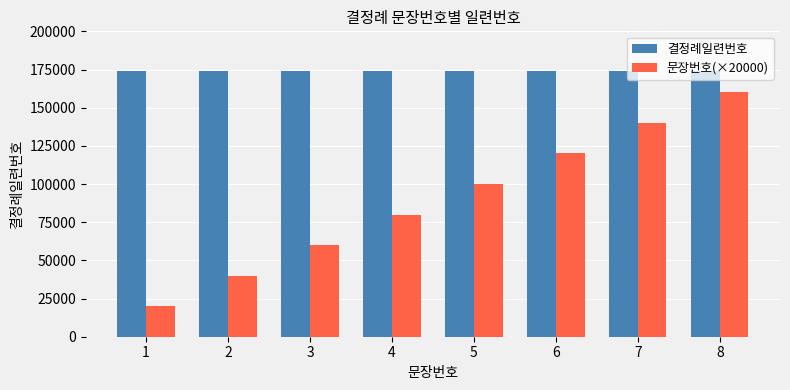

Is it true that 문장번호(×20000) equals 20000 at 1?

True